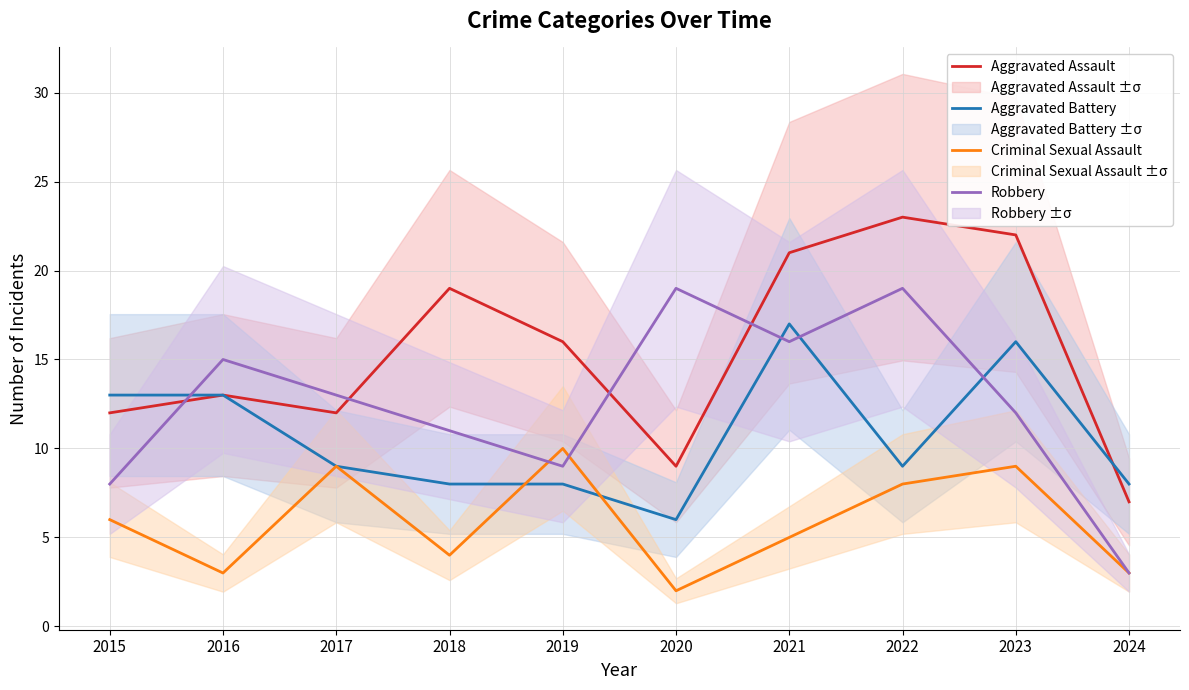

What is the difference between the maximum and minimum values in the Criminal Sexual Assault series?

8